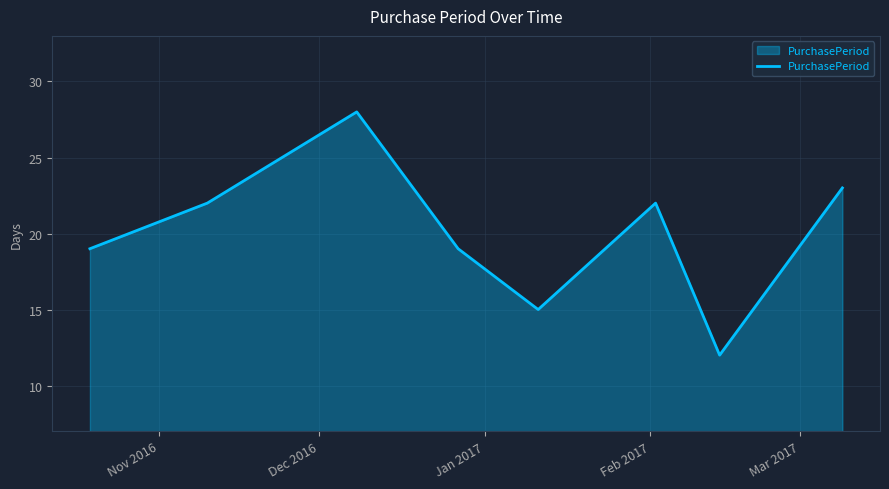

True or false: there are more than 1 points higher than both neighbors.

True